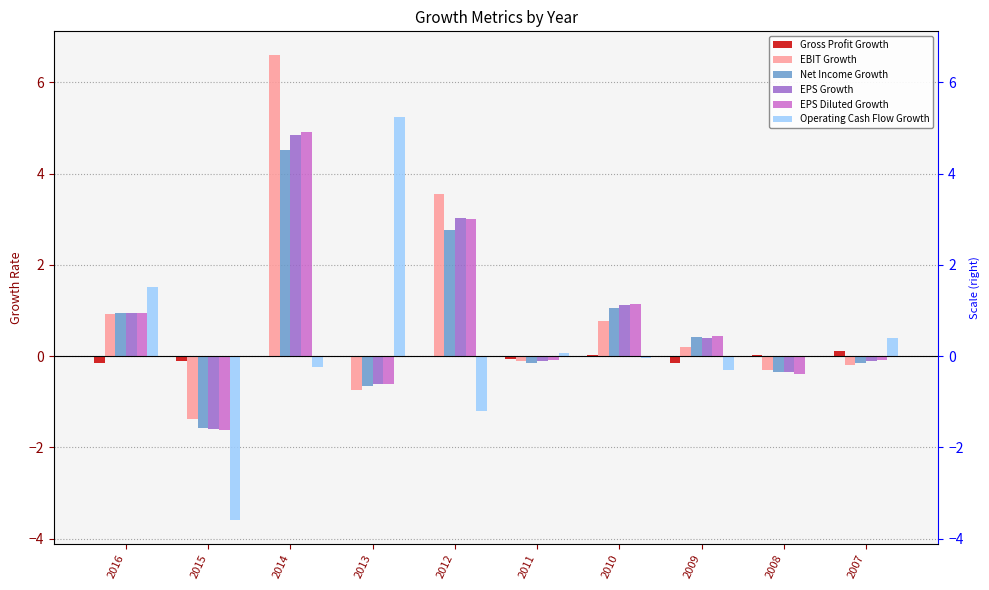

The value of EPS Growth at 2010 is 0.3. True or false?

False